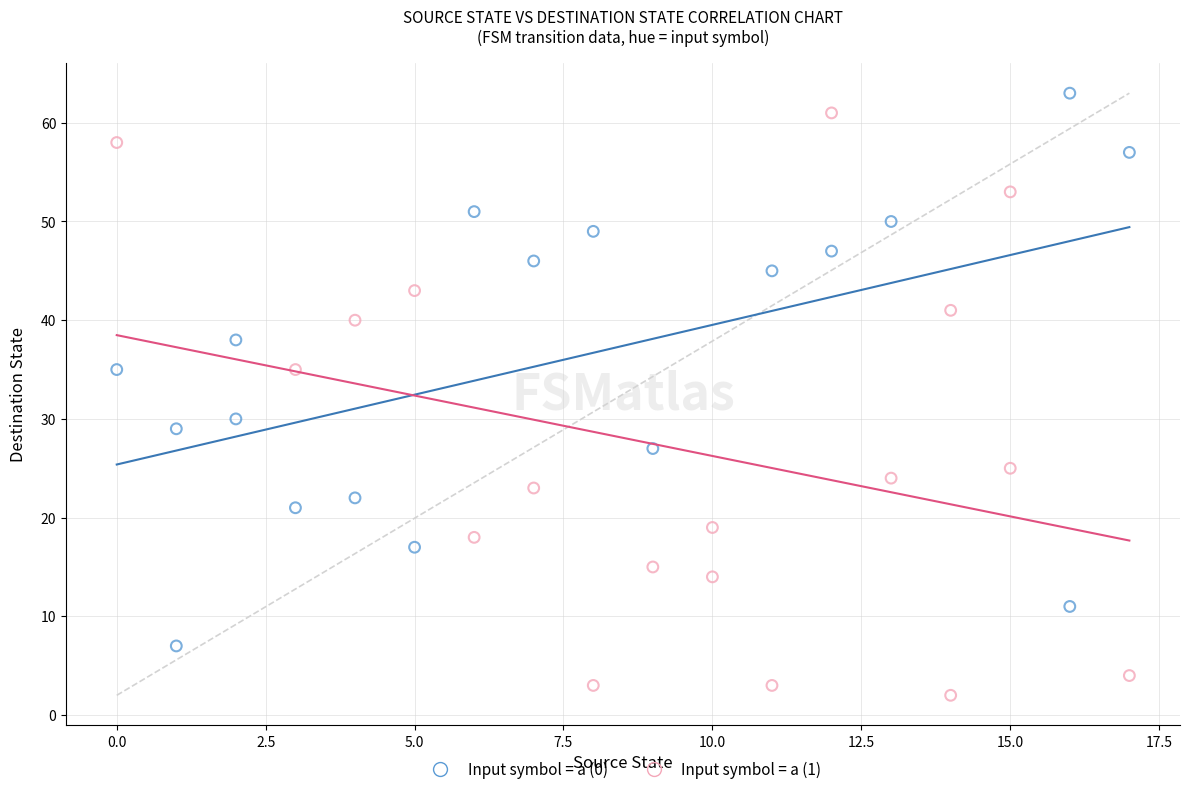

Which series contains the lowest Y value?

Input symbol = a (1)